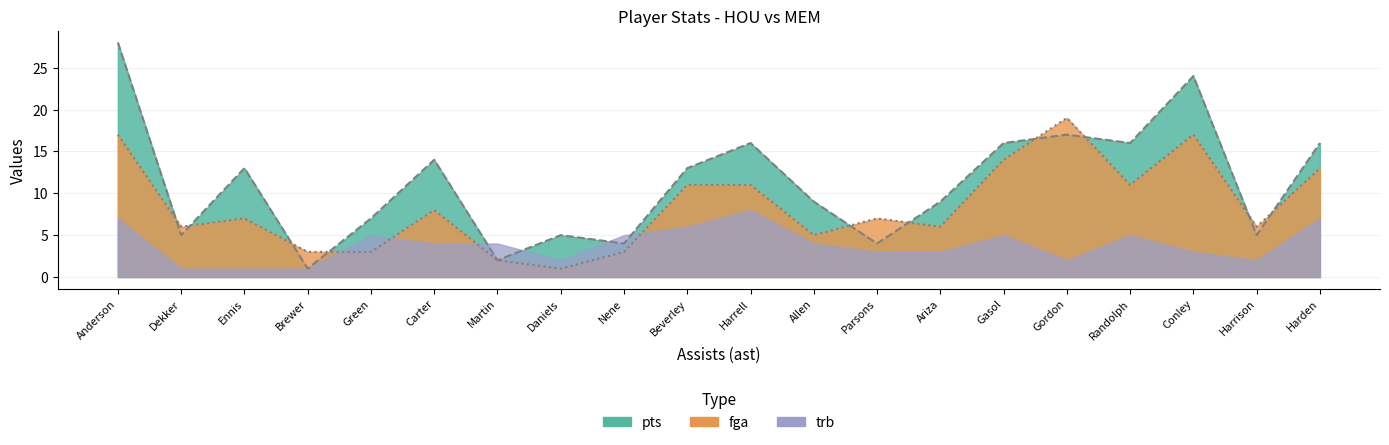

Where is the first local minimum for pts_line?

Dekker